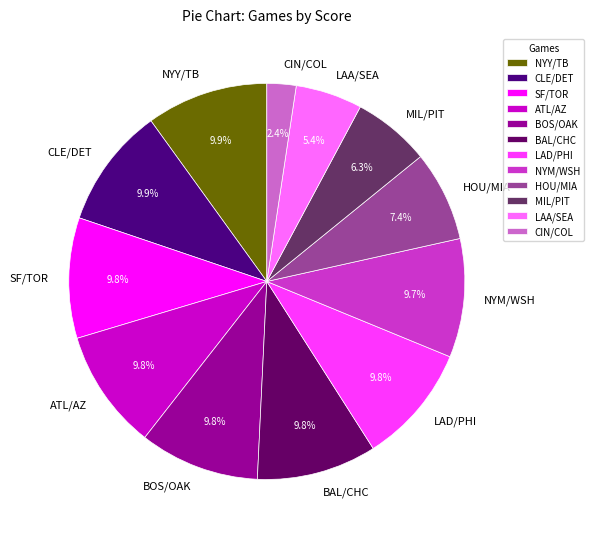

Is SF/TOR the majority of the pie?

No